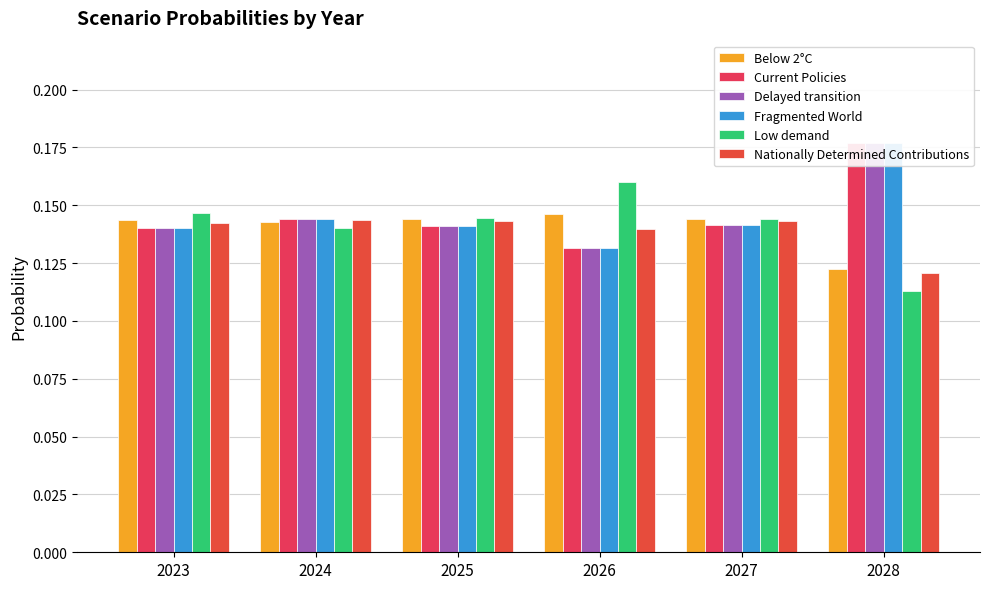

Rank the categories by Low demand value from highest to lowest.

2026, 2023, 2025, 2027, 2024, 2028